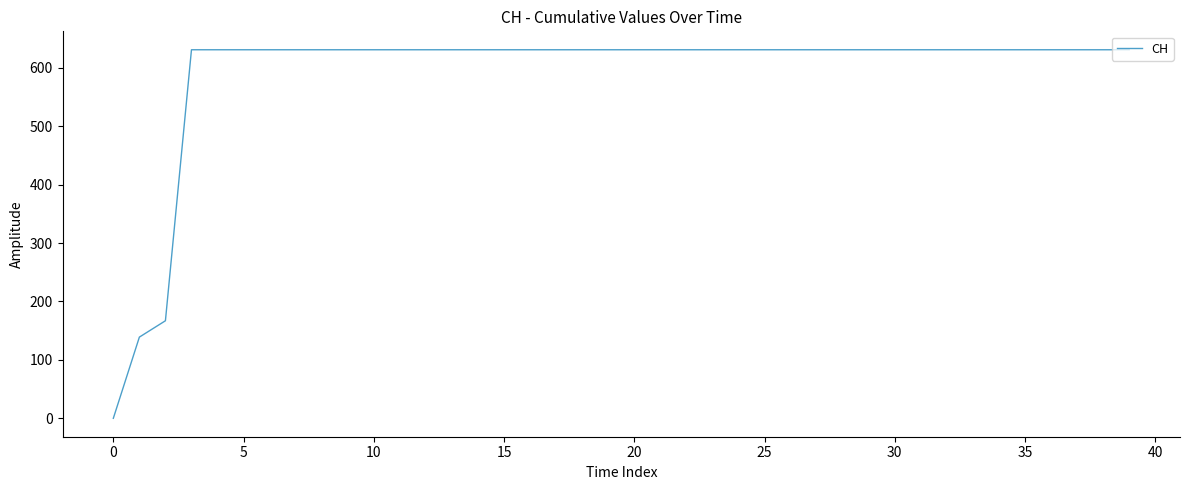

What is the greatest value displayed?

631